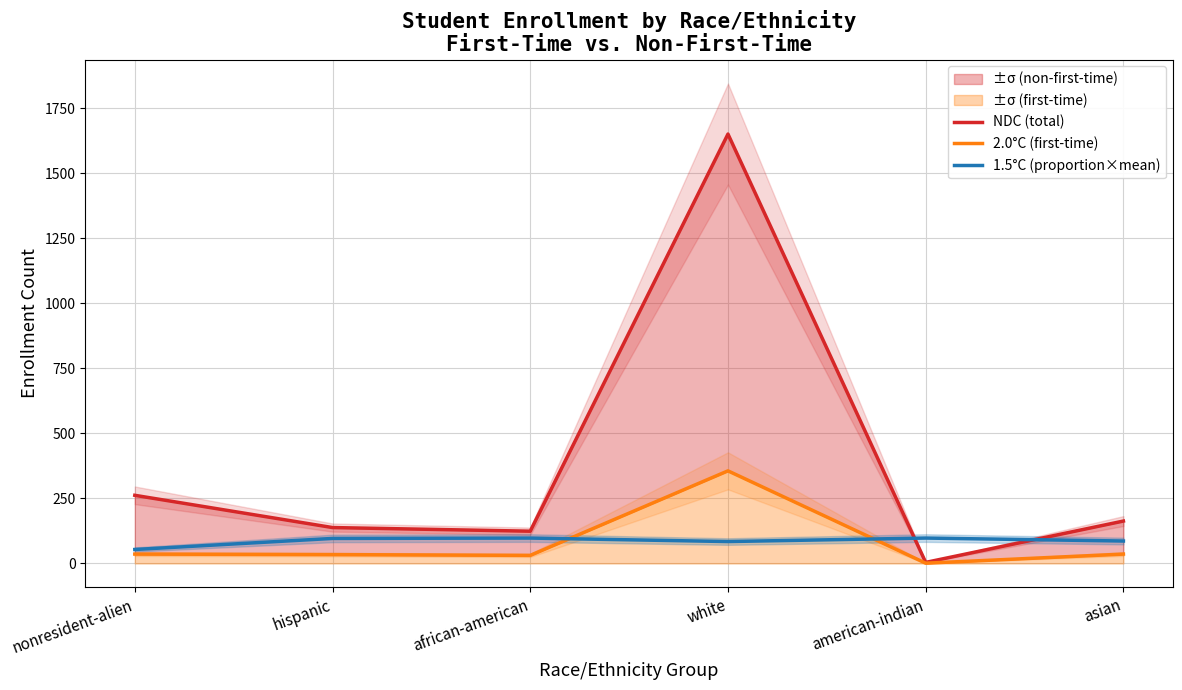

How many interior local peaks does the 1.5°C (proportion×mean) series have?

2